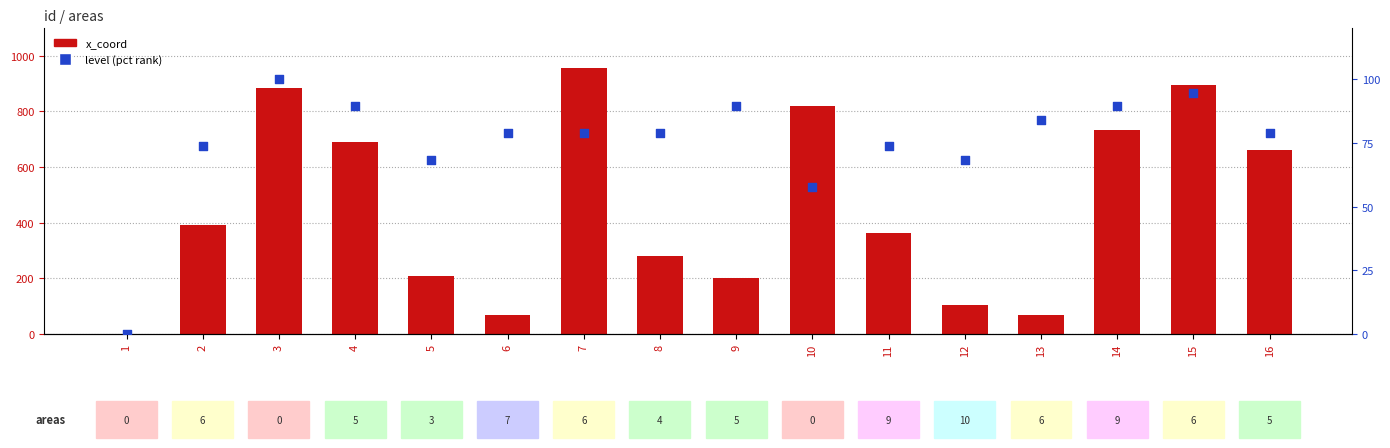

Which series contains the lowest Y value?

x_coord